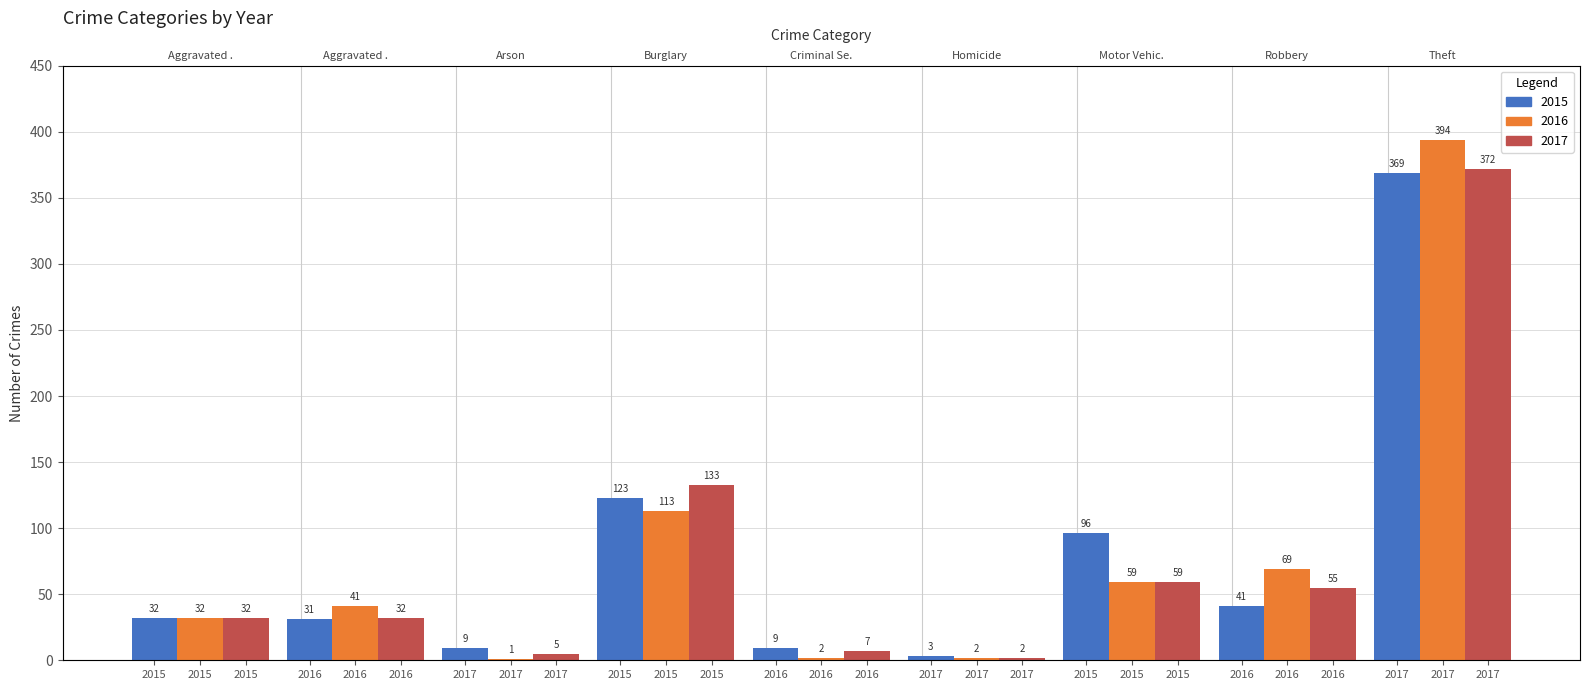

Are the bars grouped side by side (vs. stacked)?

Yes